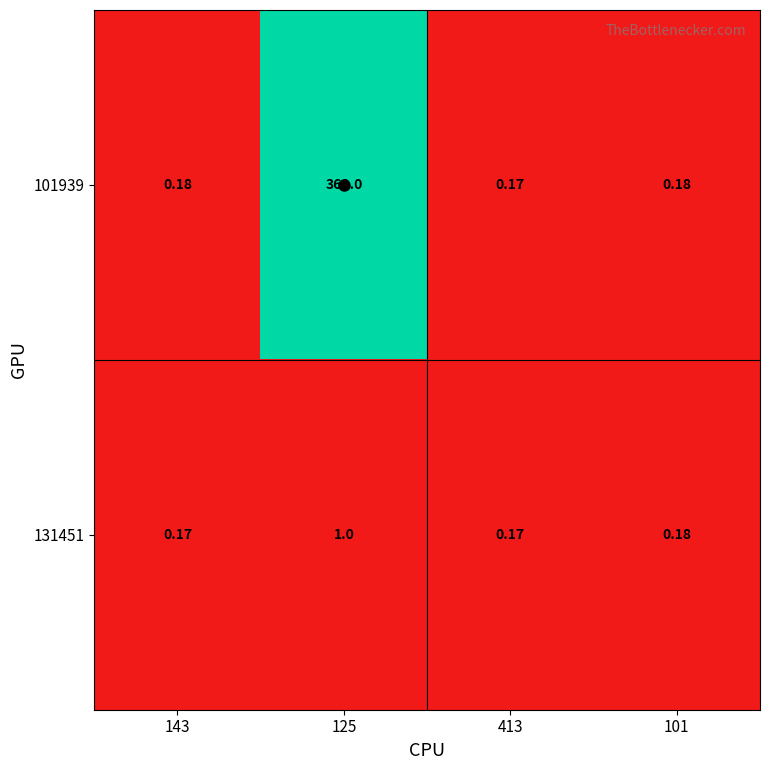

Is the value of 101939 at 101 greater than the value of 131451 at 143?

Yes